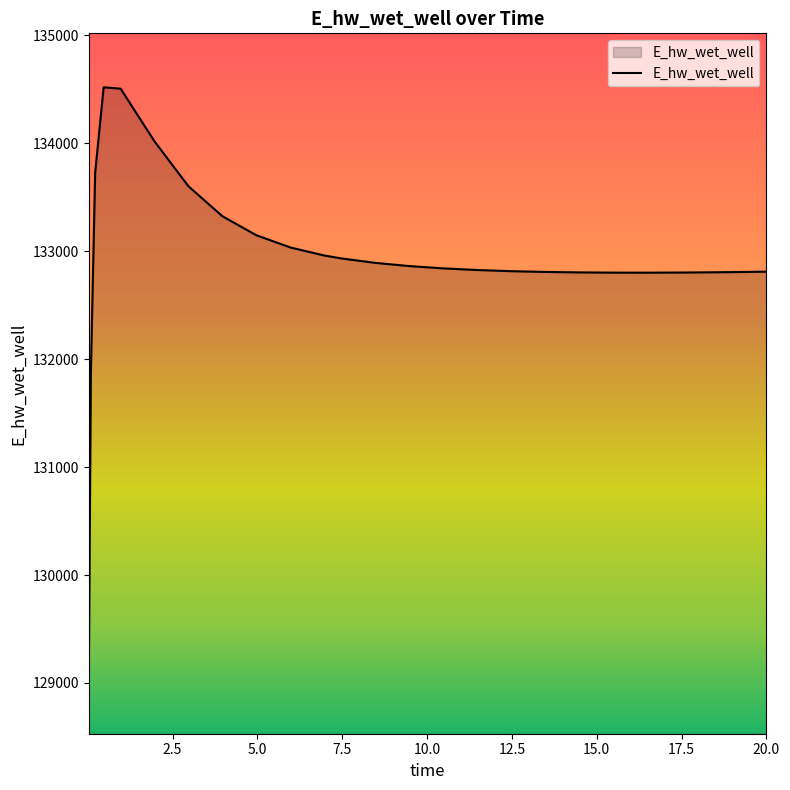

What is the difference between the maximum and minimum values?

5488.7